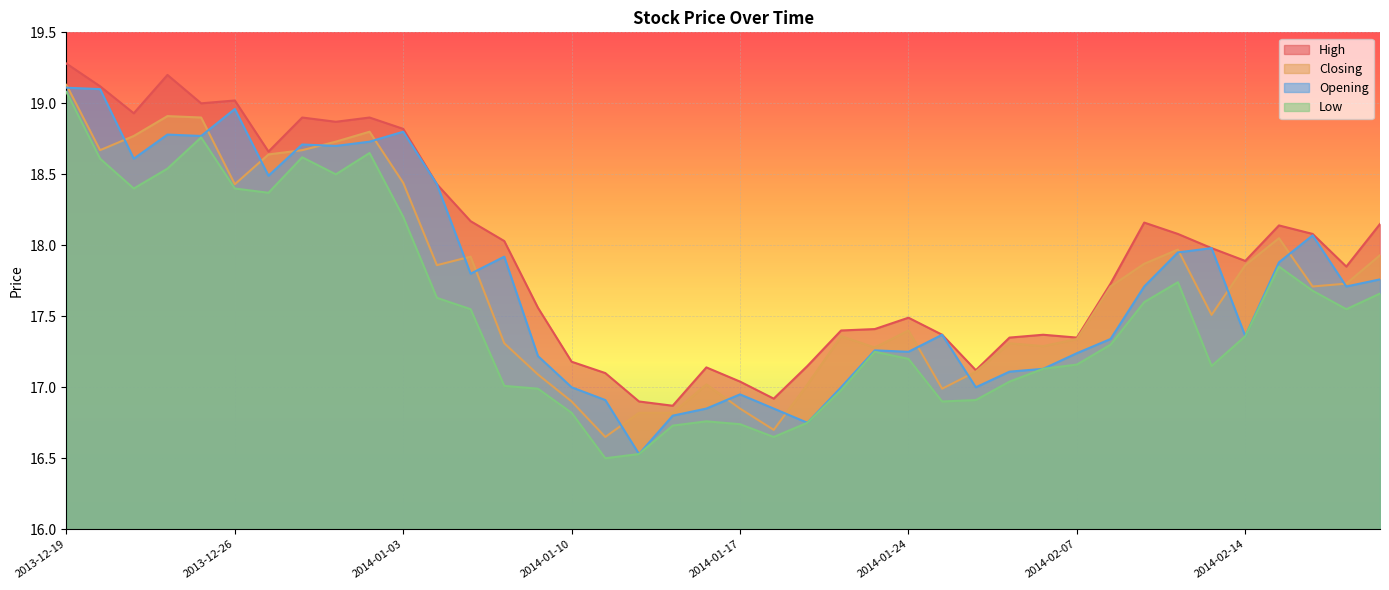

Which label corresponds to the smallest value in the chart?

2014-01-13